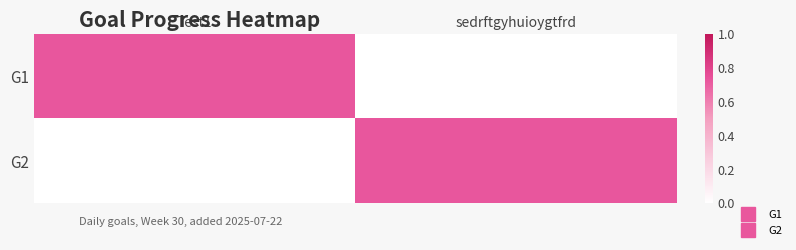

Reading left to right, transcribe all the data shown in this chart.

G1: Test1=0.7	sedrftgyhuioygtfrd=0.0
G2: Test1=0.0	sedrftgyhuioygtfrd=0.7